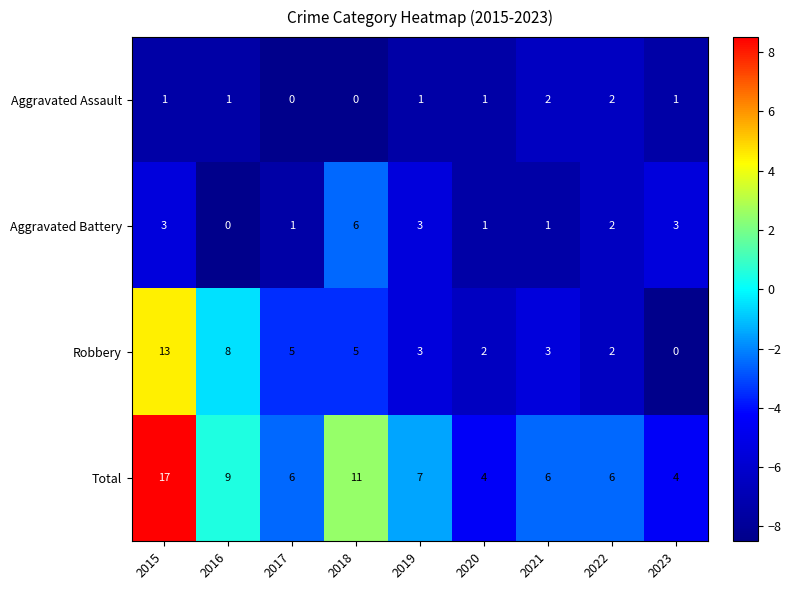

Count the number of categories in the chart.

9